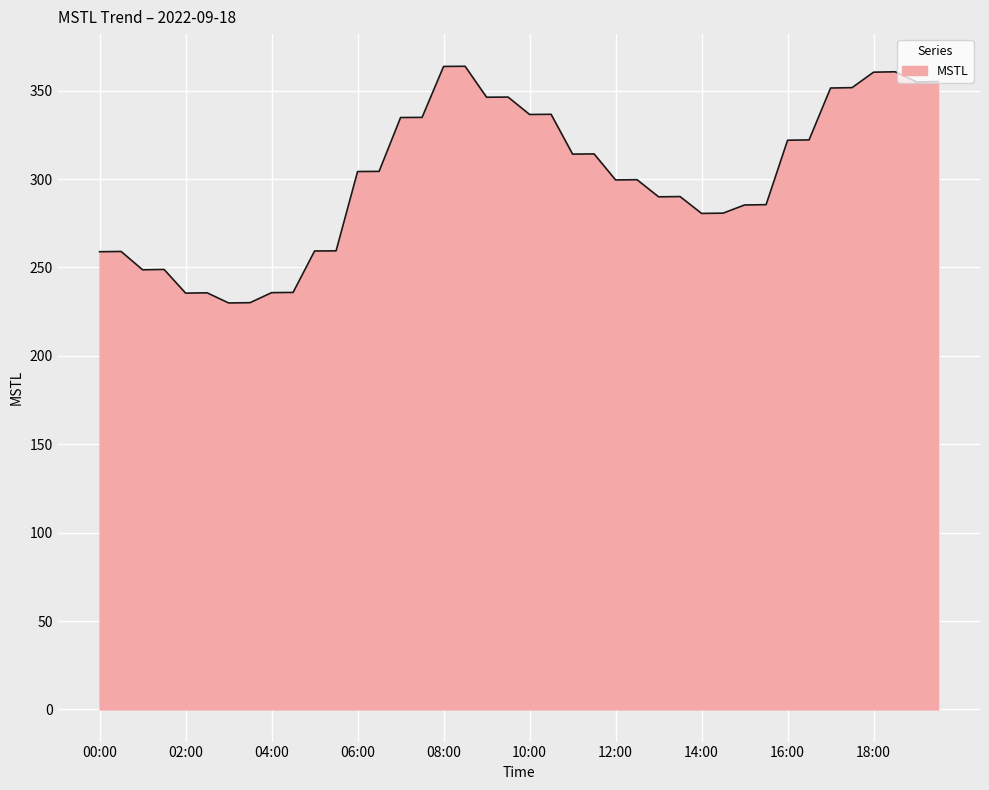

How many categories are shown in the chart?

40